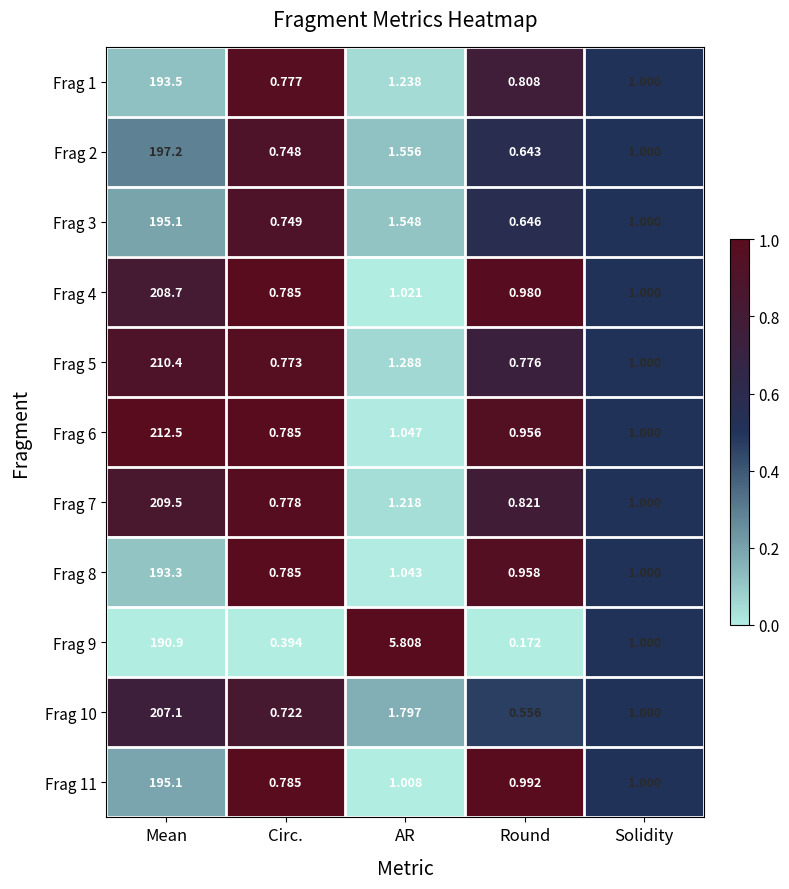

At how many categories does at least one series exceed 0?

5